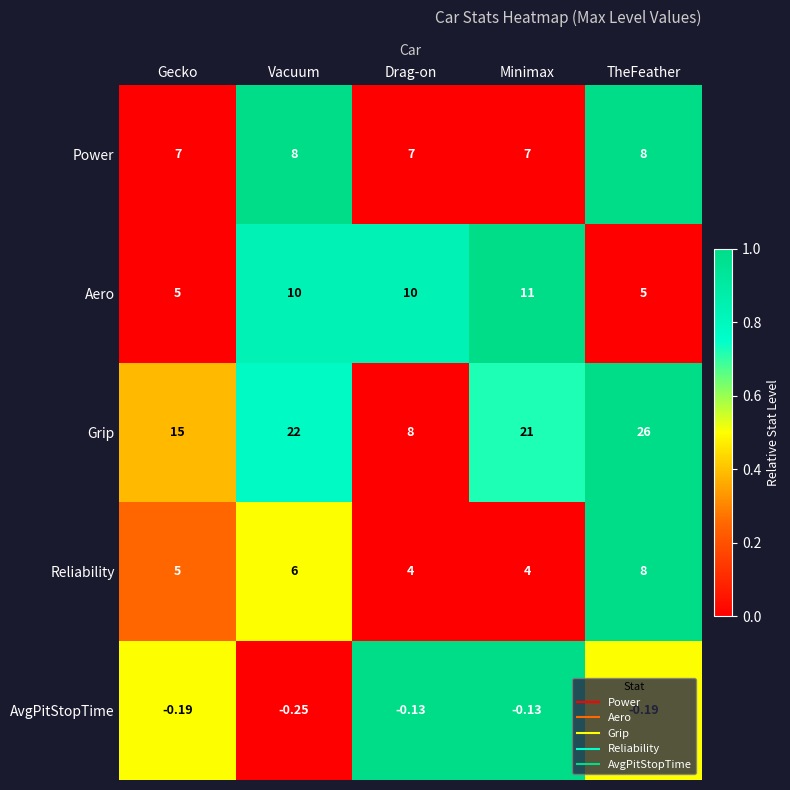

Where is Grip nearest to the value 17?

Gecko